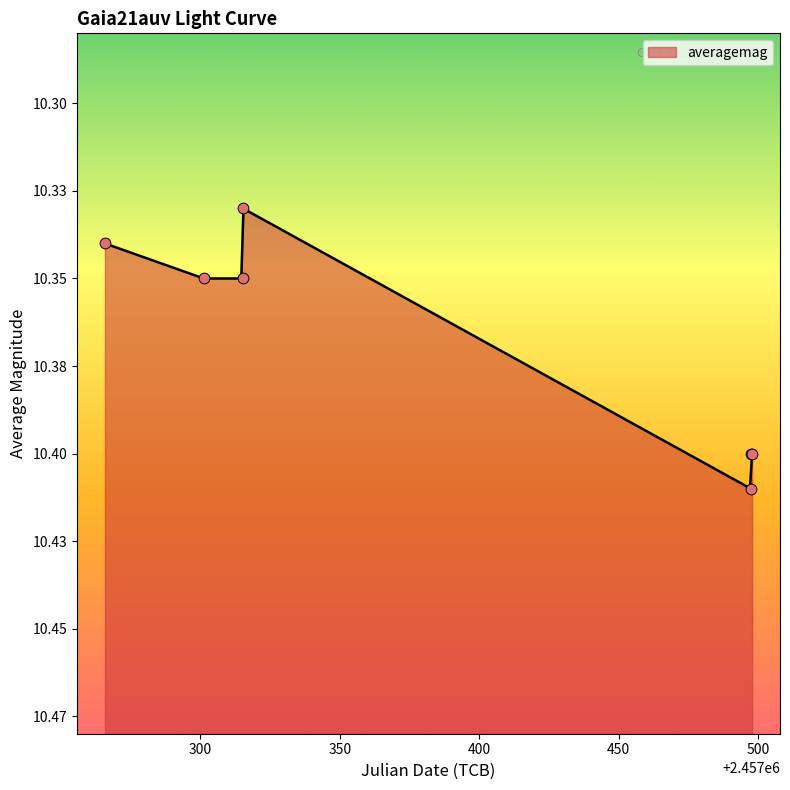

What is the change in value from 2015-10-19 to 2016-04-18?

+0.1